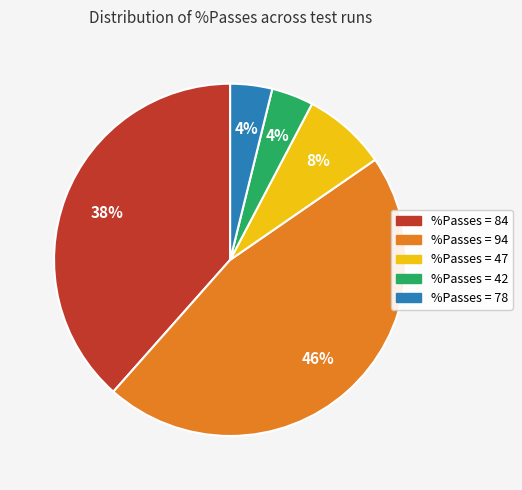

Which category has the biggest portion of the pie?

%Passes = 94